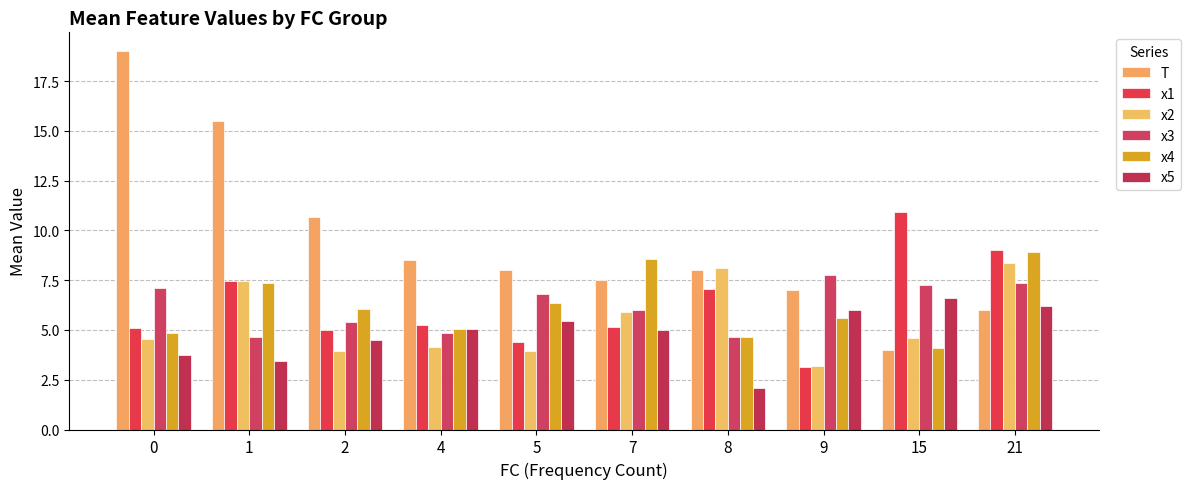

How many categories are shown in the chart?

10